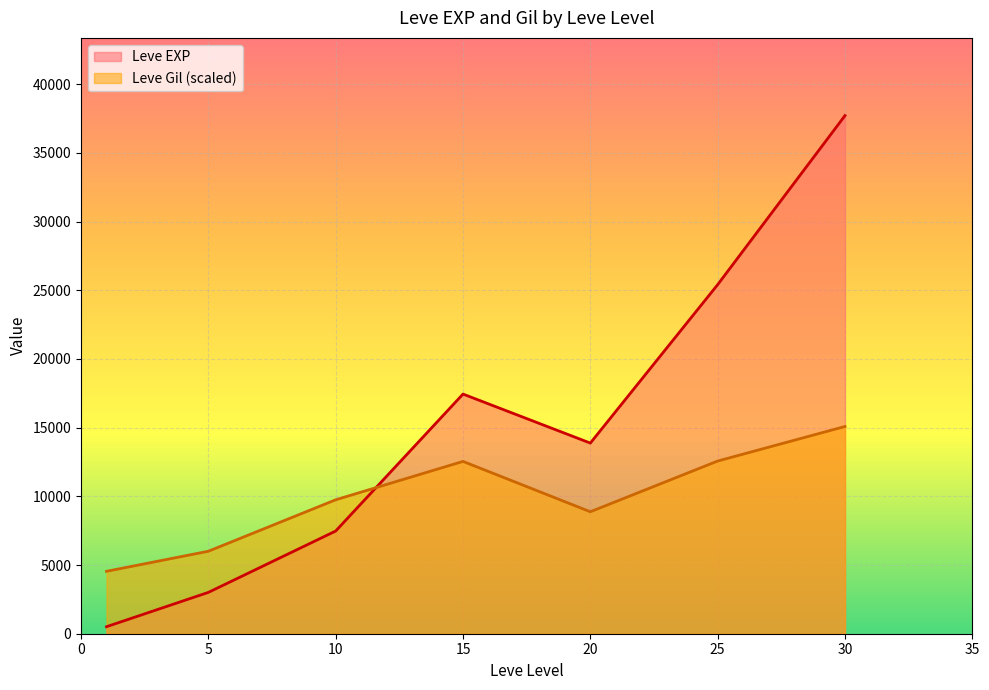

True or false: Leve EXP and Leve Gil cross at least once.

True